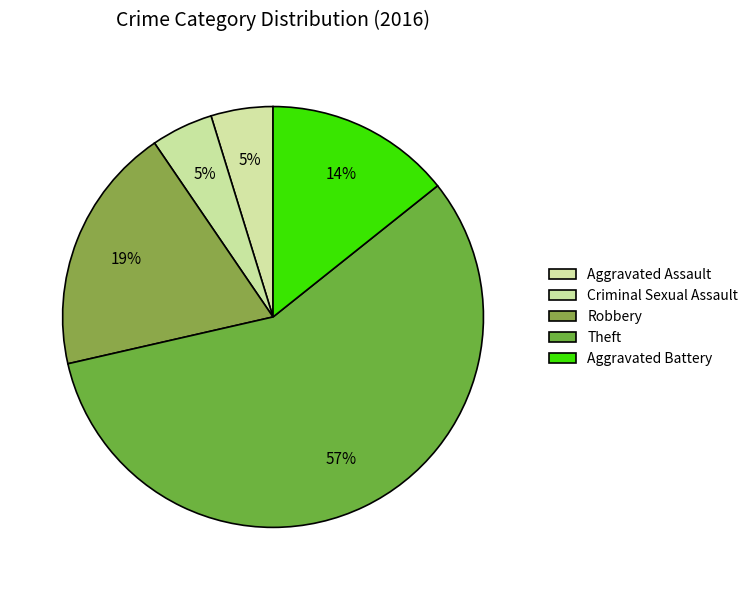

How many slices are in this pie chart?

5